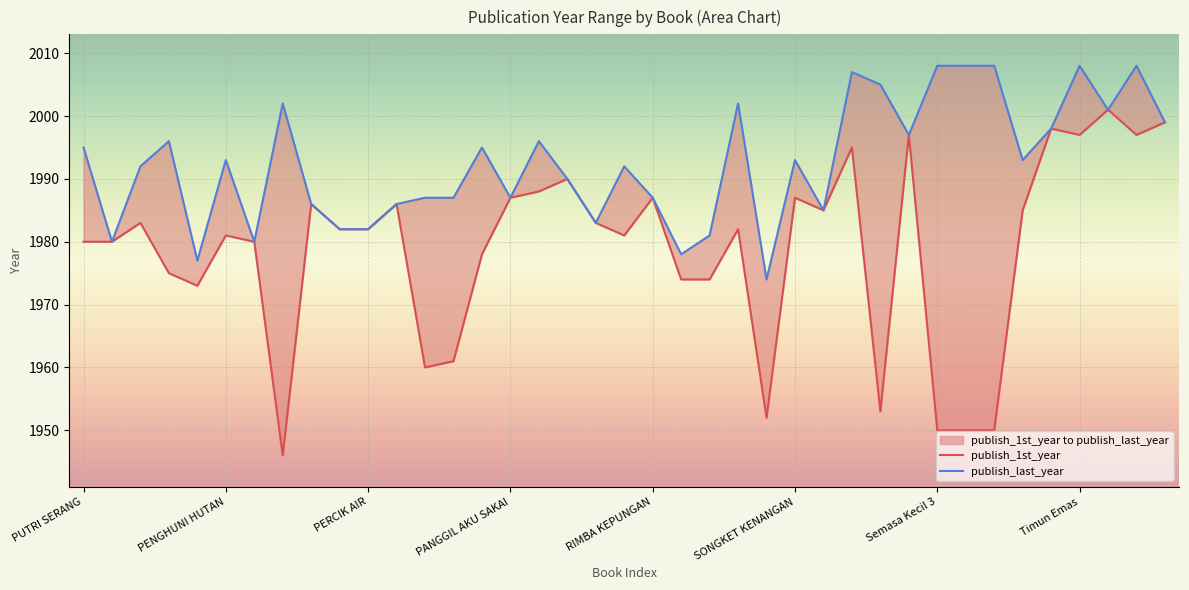

Which category has the highest value in the publish_1st_year series?

36